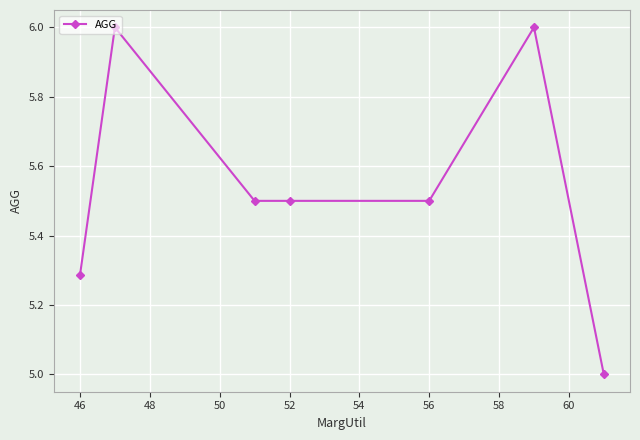

Does the chart have visible grid lines?

Yes